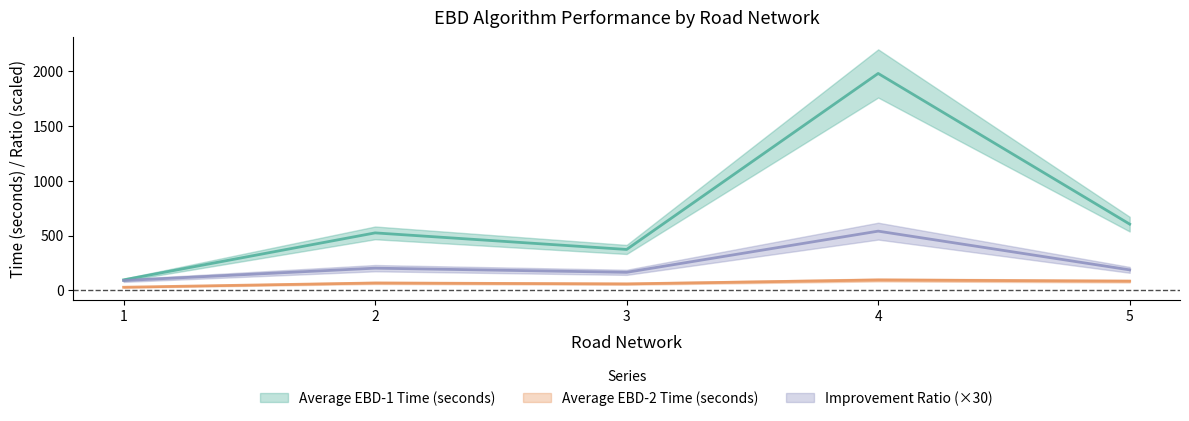

What value does the Improvement Ratio series have at 4?

540.1